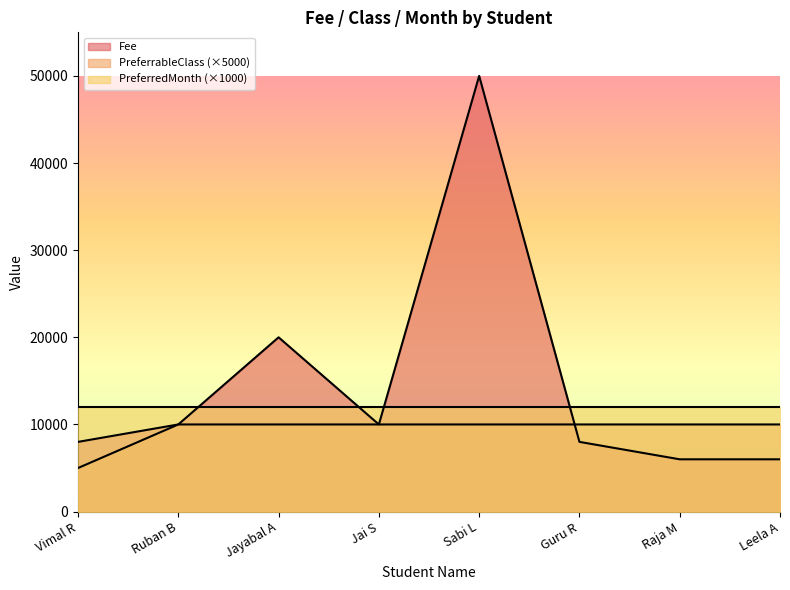

True or false: PreferrableClass and Fee intersect in this chart.

True